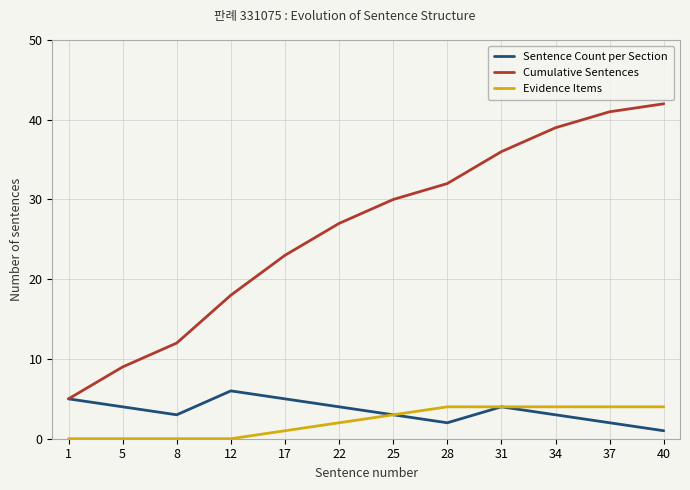

Rank the series at 28 from lowest to highest value.

Sentence Count per Section, Evidence Items, Cumulative Sentences